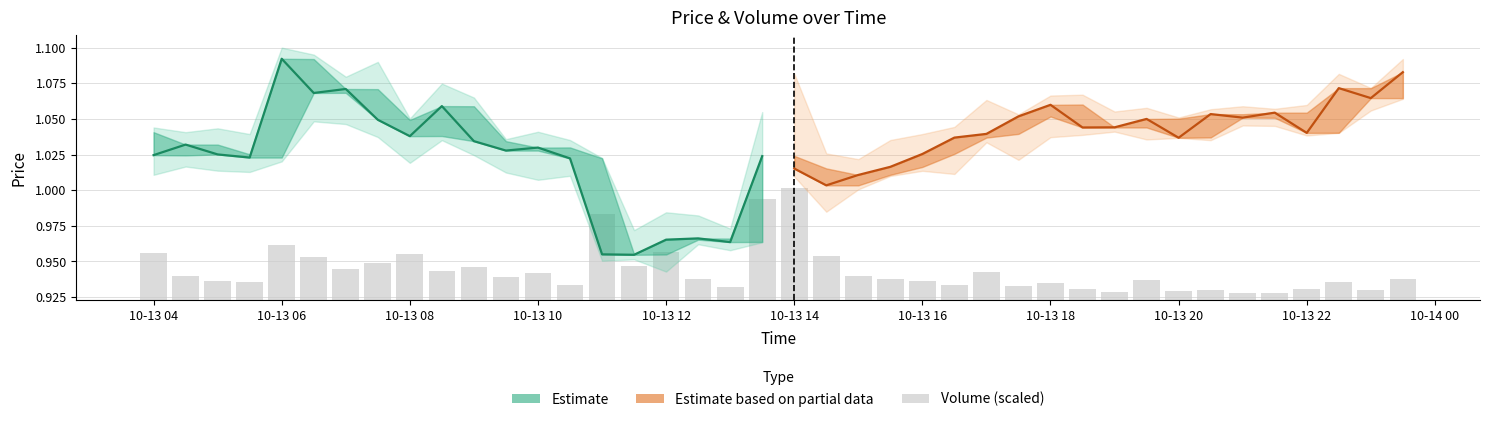

Reading left to right, transcribe all the data shown in this chart.

Estimate: 1.0	1.0	1.0	1.0	1.1	1.1	1.1	1.0	1.0	1.1	1.0	1.0	1.0	1.0	1.0	1.0	1.0	1.0	1.0	1.0
Estimate based on partial data: 1.0	1.0	1.0	1.0	1.0	1.0	1.0	1.1	1.1	1.0	1.0	1.1	1.0	1.1	1.1	1.1	1.0	1.1	1.1	1.1